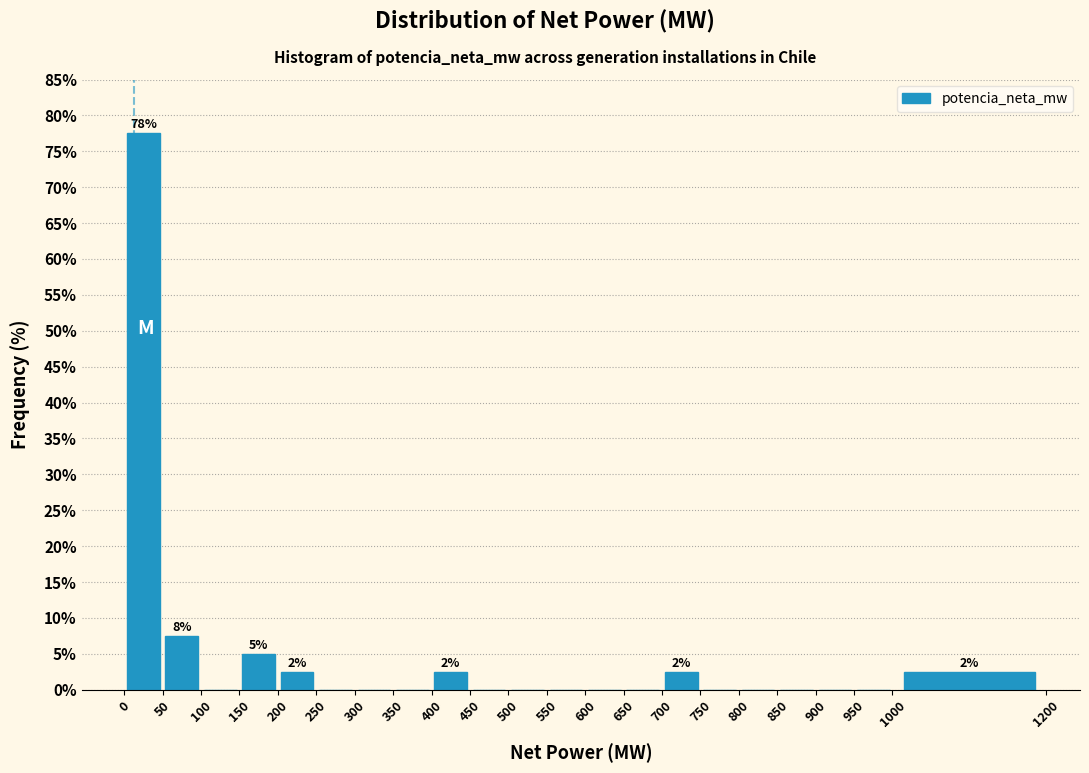

Over which range of the x-axis is the bar tallest?

0 to 50